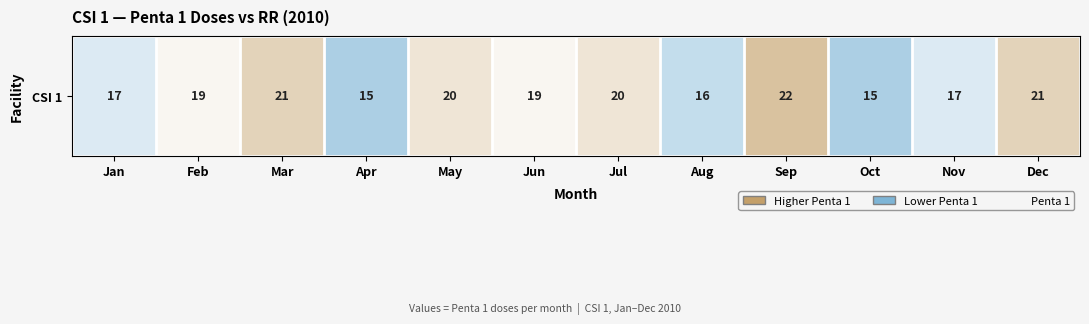

What is the difference between the second highest and second lowest values?

6